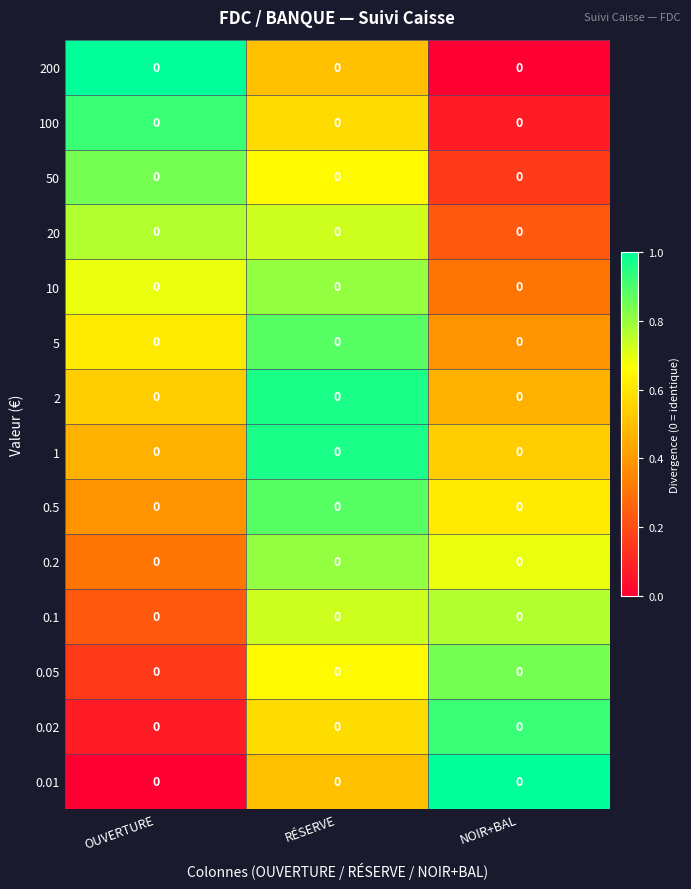

Reading right to left, what are all the values shown in this chart?

row_0: 0.0	0.5	1.0
row_1: 0.1	0.6	0.9
row_2: 0.2	0.7	0.8
row_3: 0.2	0.7	0.8
row_4: 0.3	0.8	0.7
row_5: 0.4	0.9	0.6
row_6: 0.5	1.0	0.5
row_7: 0.5	1.0	0.5
row_8: 0.6	0.9	0.4
row_9: 0.7	0.8	0.3
row_10: 0.8	0.7	0.2
row_11: 0.8	0.7	0.2
row_12: 0.9	0.6	0.1
row_13: 1.0	0.5	0.0